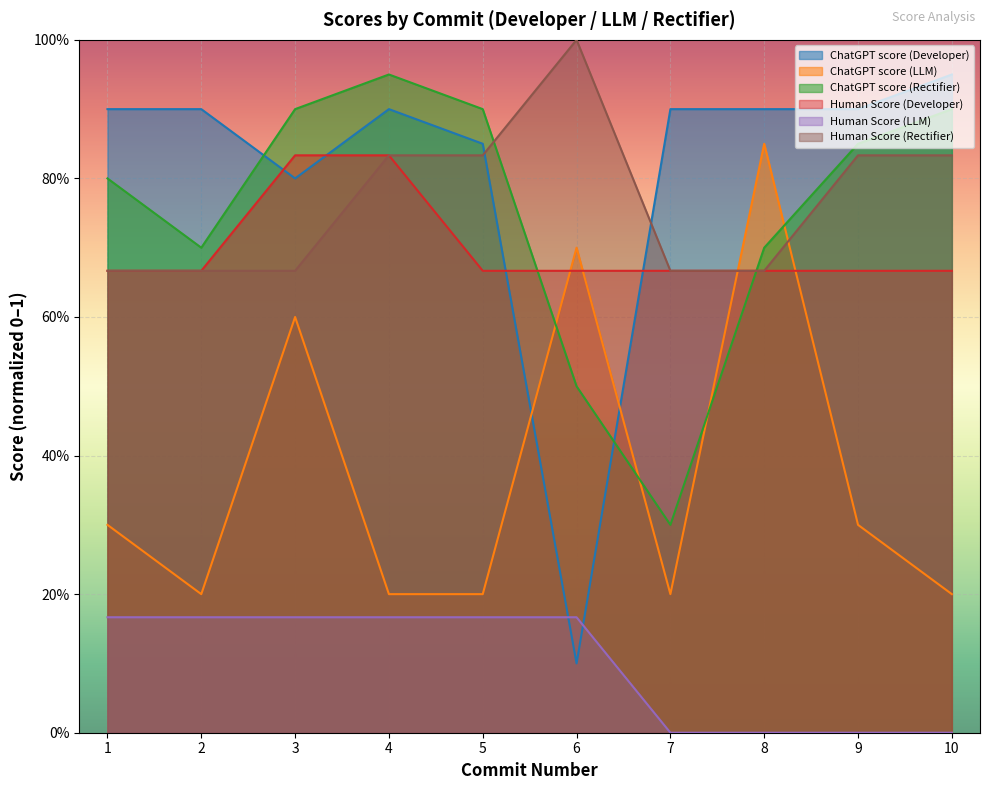

How many values in the Human Score (LLM) series exceed 0?

6